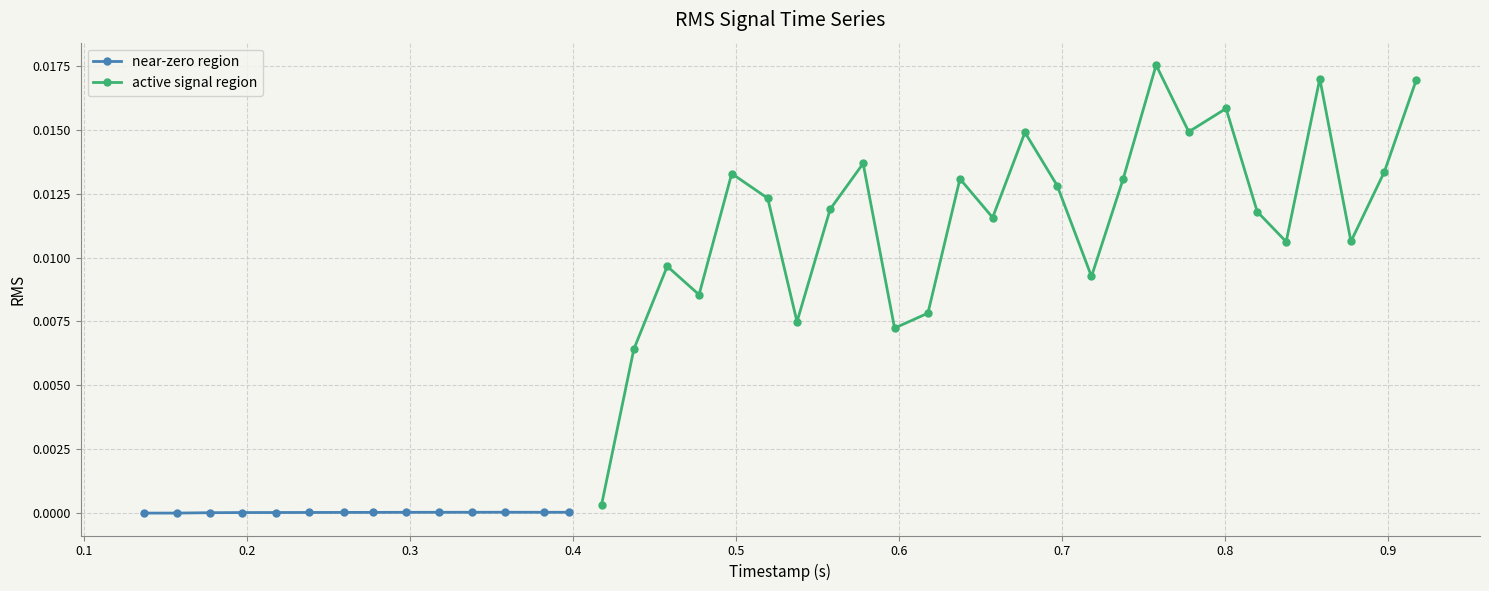

True or false: there are more than 0 points higher than both neighbors.

True